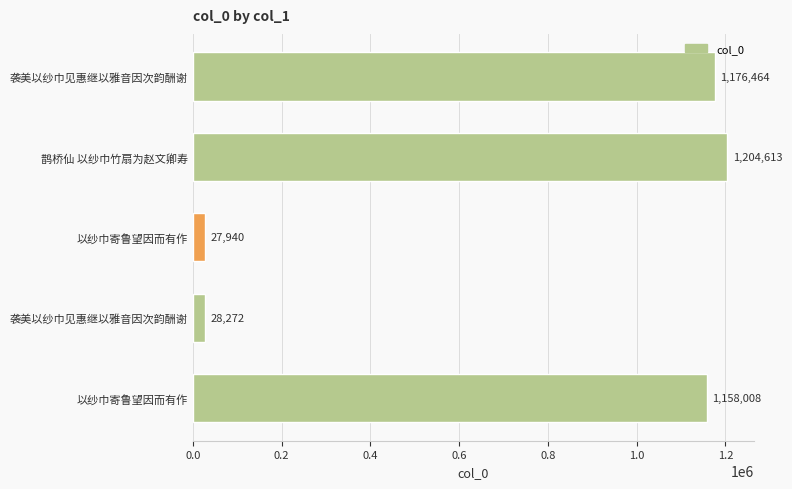

Does the chart contain any negative values?

No